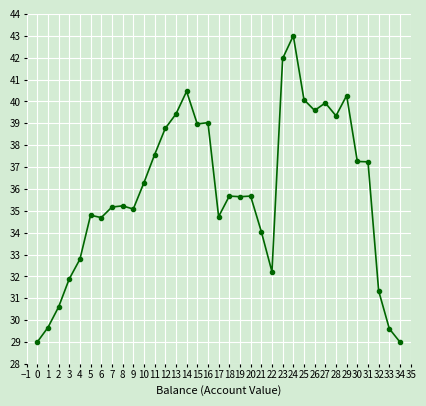

Is it true that the value at 24 is 43.0?

True